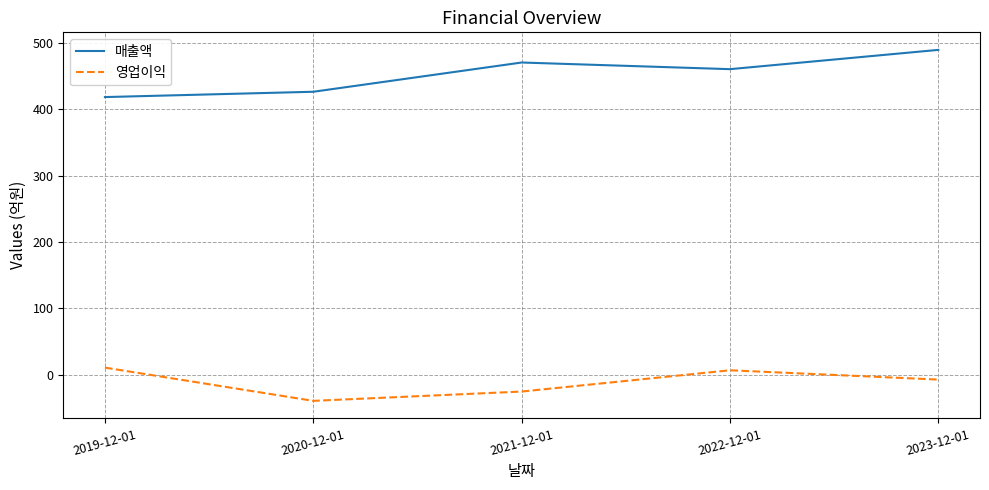

True or false: 영업이익 has a value of -13 at 2020-12-01.

False